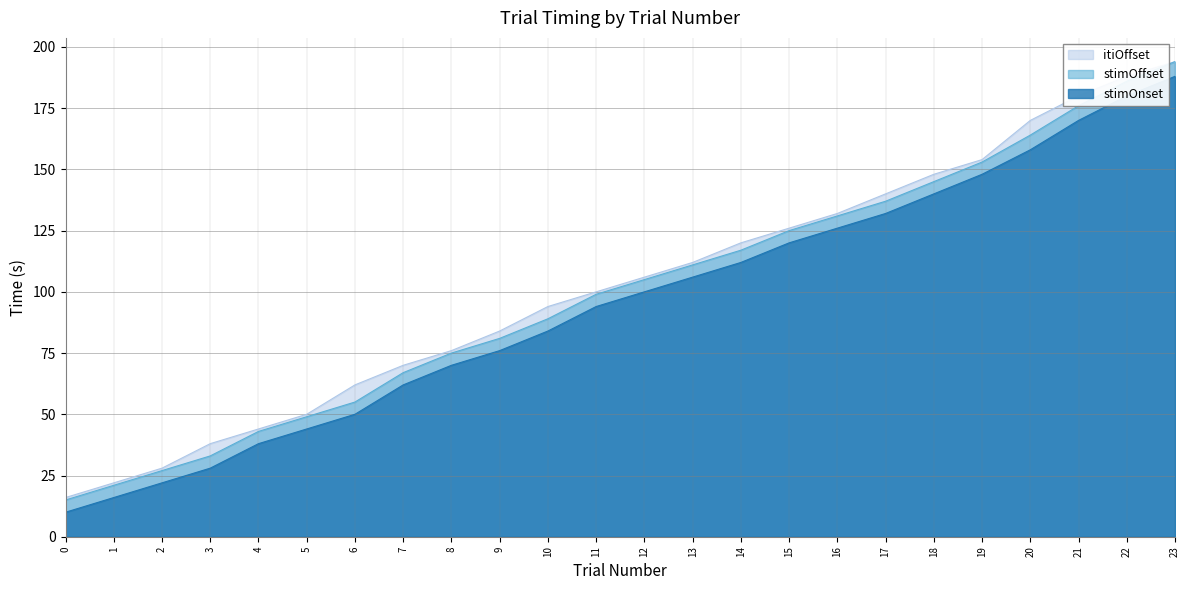

How many data points does each series have?

24